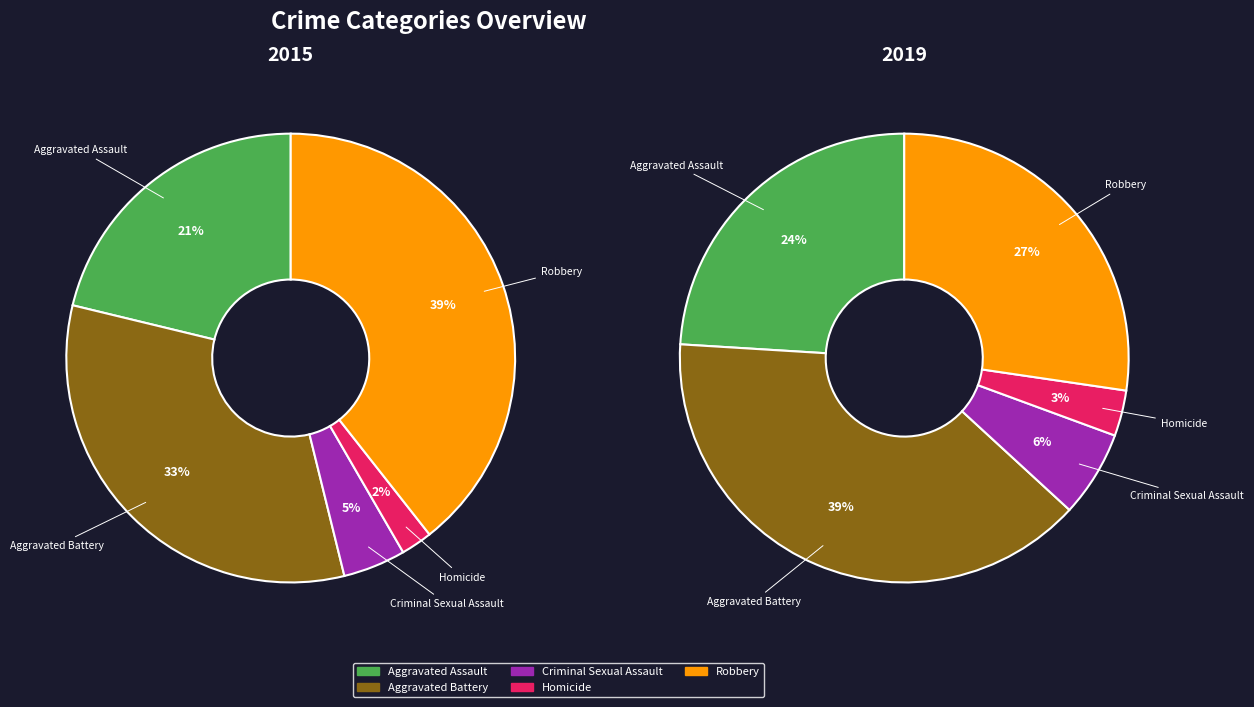

What is the change in value from Criminal Sexual Assault to Robbery?

+263